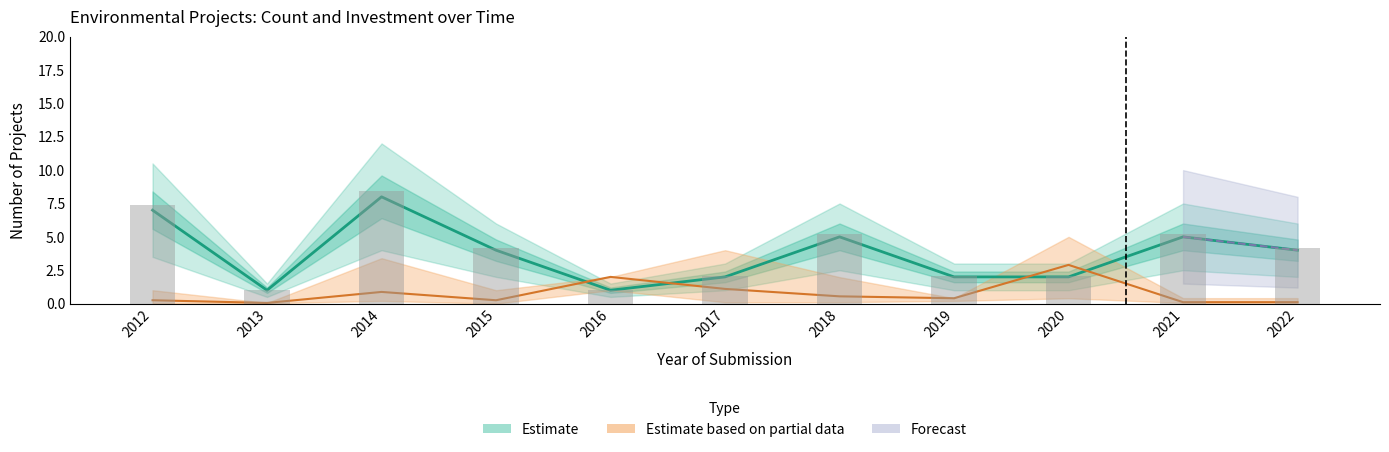

Reading left to right, transcribe all the data shown in this chart.

count: 2012=7.0	2013=1.0	2014=8.0	2015=4.0	2016=1.0	2017=2.0	2018=5.0	2019=2.0	2020=2.0	2021=5.0	2022=4.0
investment_mid: 2012=0.3	2013=0.1	2014=0.9	2015=0.2	2016=2.0	2017=1.1	2018=0.5	2019=0.4	2020=2.9	2021=0.1	2022=0.1